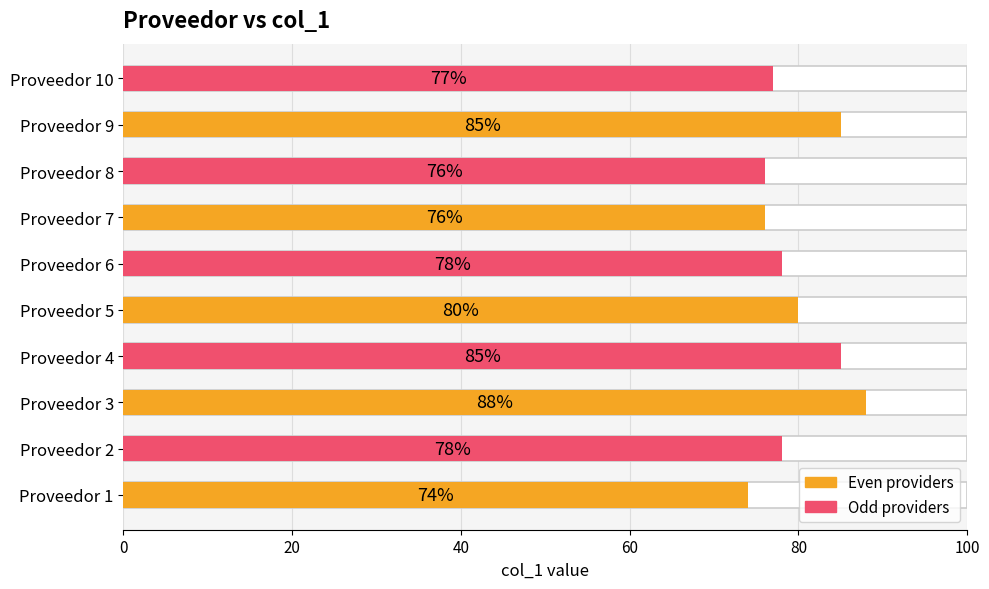

What is the smallest value displayed?

74